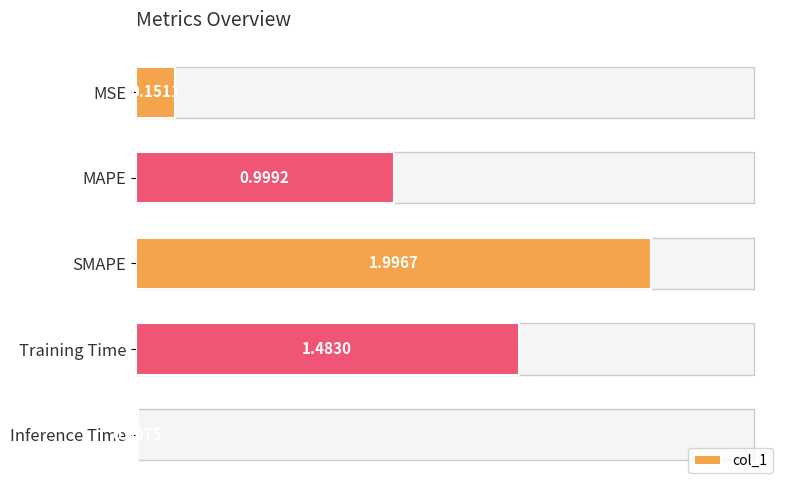

Count the number of data series in this chart.

1